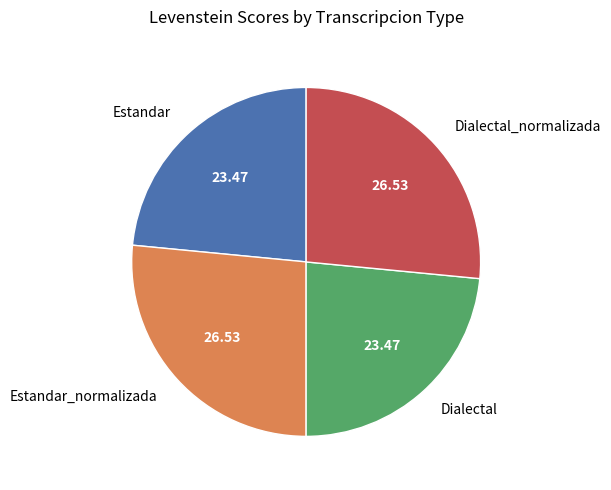

What is the ratio of the value at Dialectal to the value at Estandar?

1.0